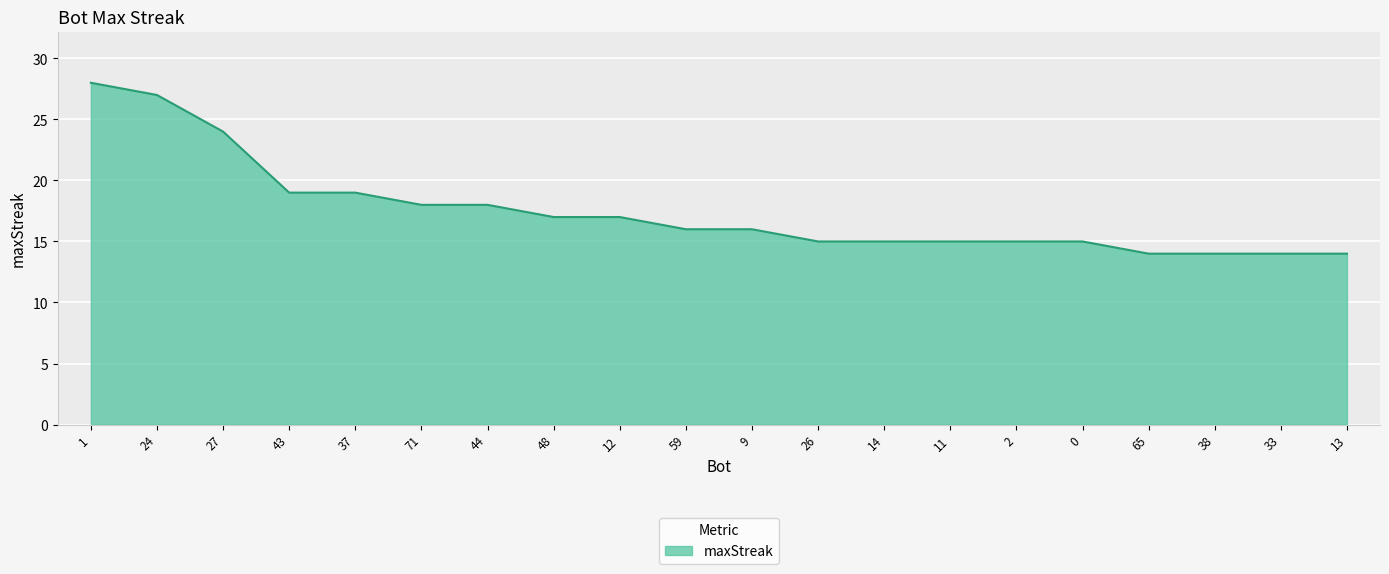

What is the sum of all values?

350